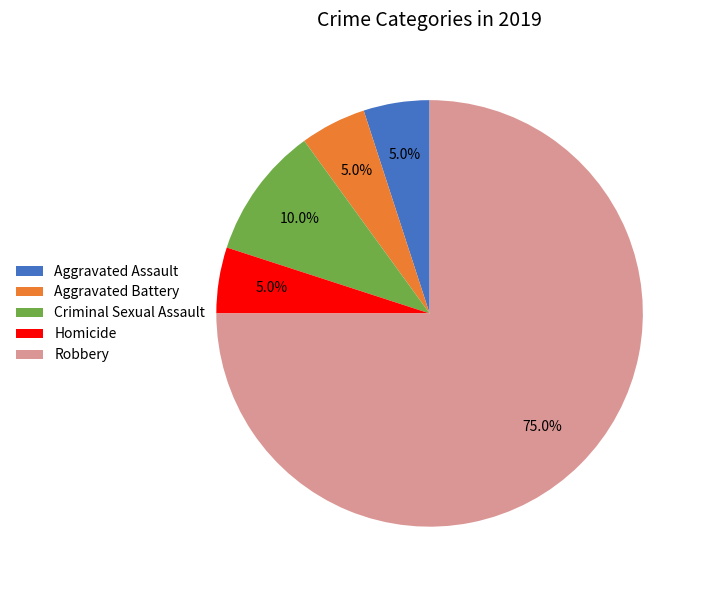

To the nearest percent, what percentage of the pie is Aggravated Battery?

5%